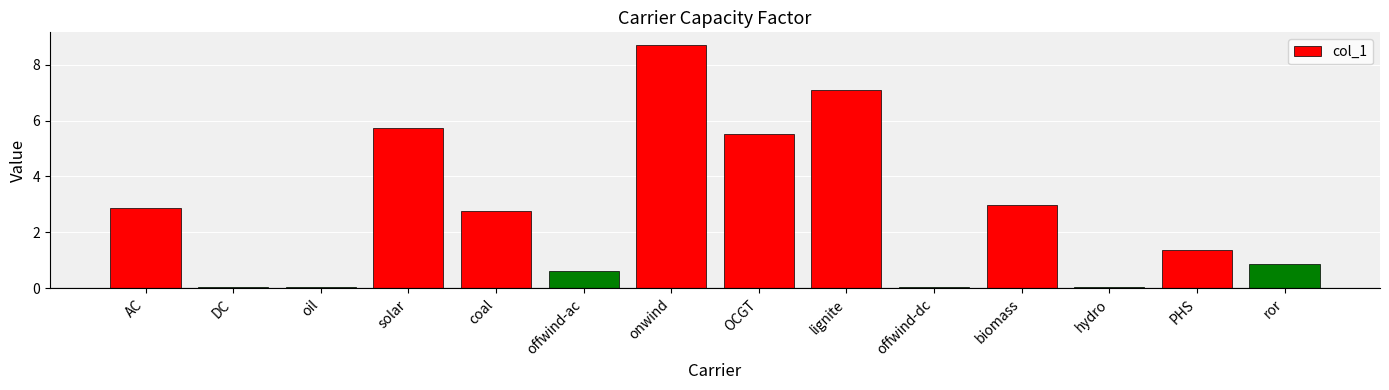

Count the number of categories in the chart.

14